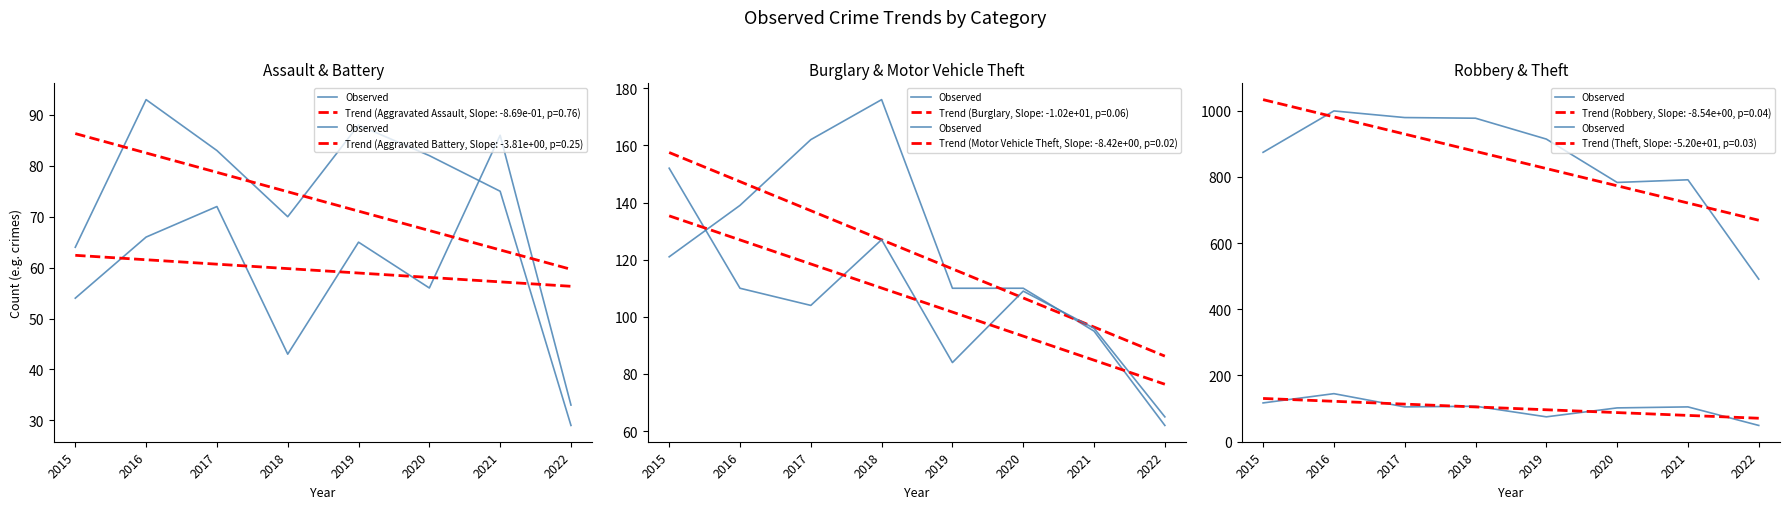

Is it true that the value at 2021 is 791?

True